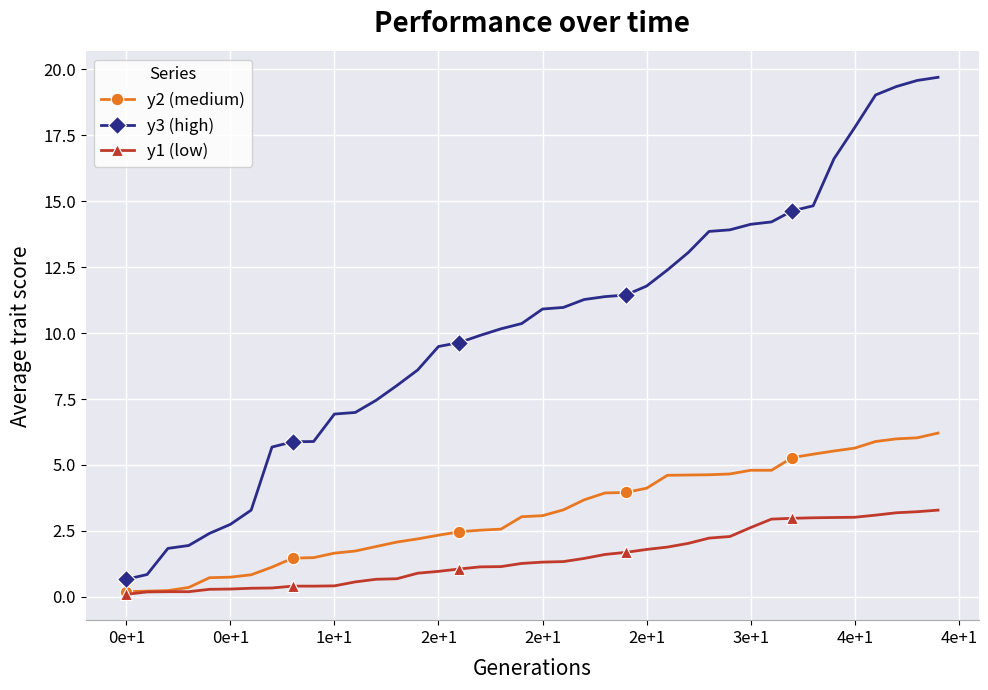

How many distinct data groups are displayed?

3